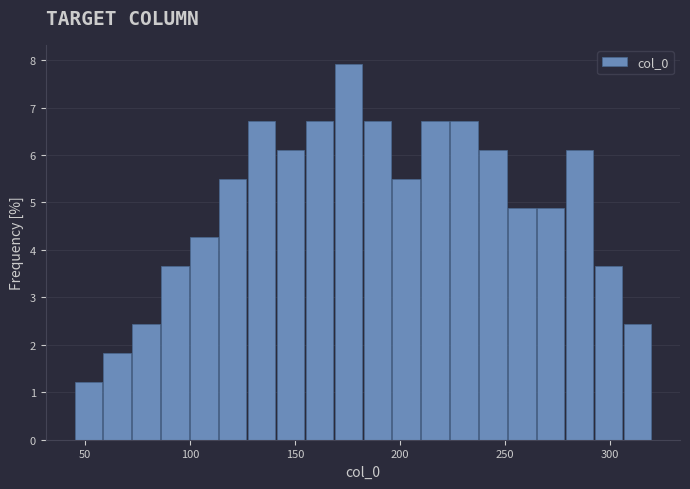

Around what value on the x-axis is the tallest bar? Give the approximate position of its centre, as read against the axis.

175